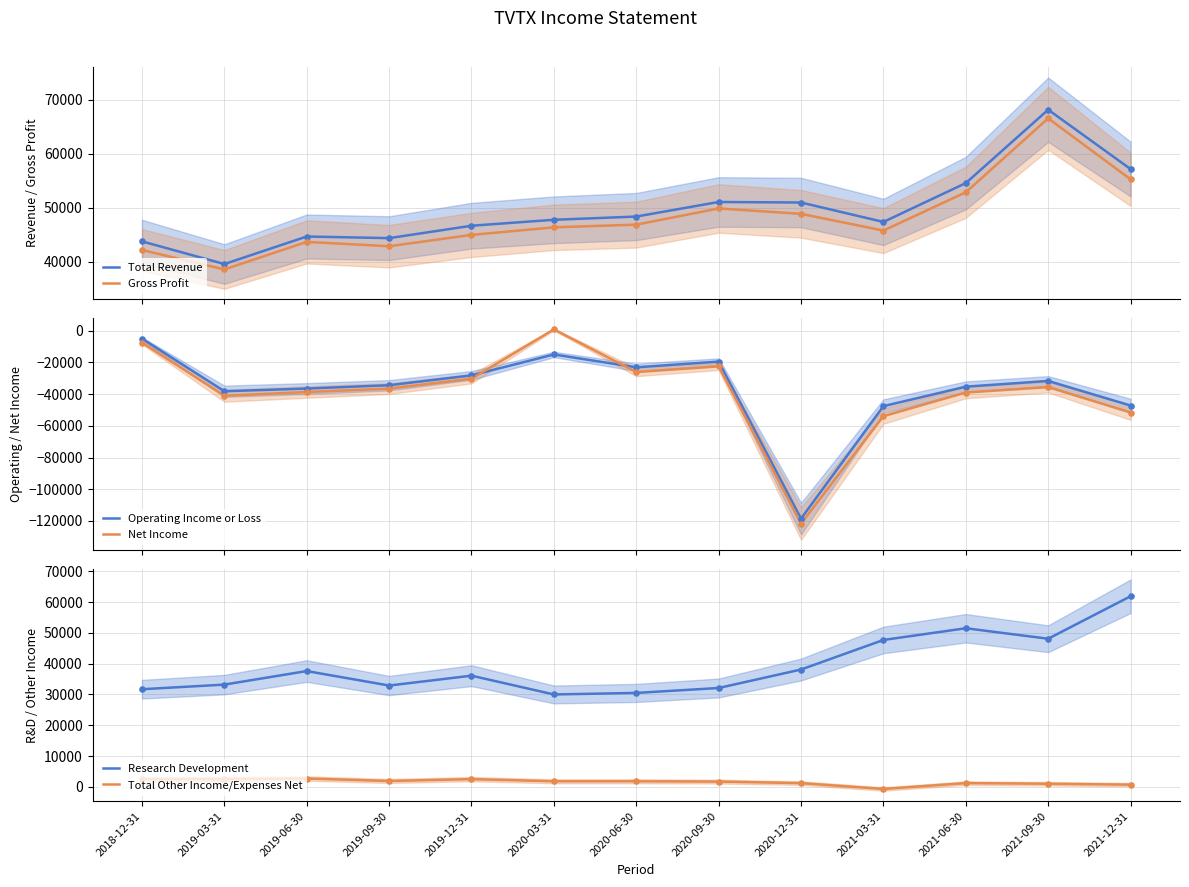

Which series contains the highest Y value?

Total Revenue